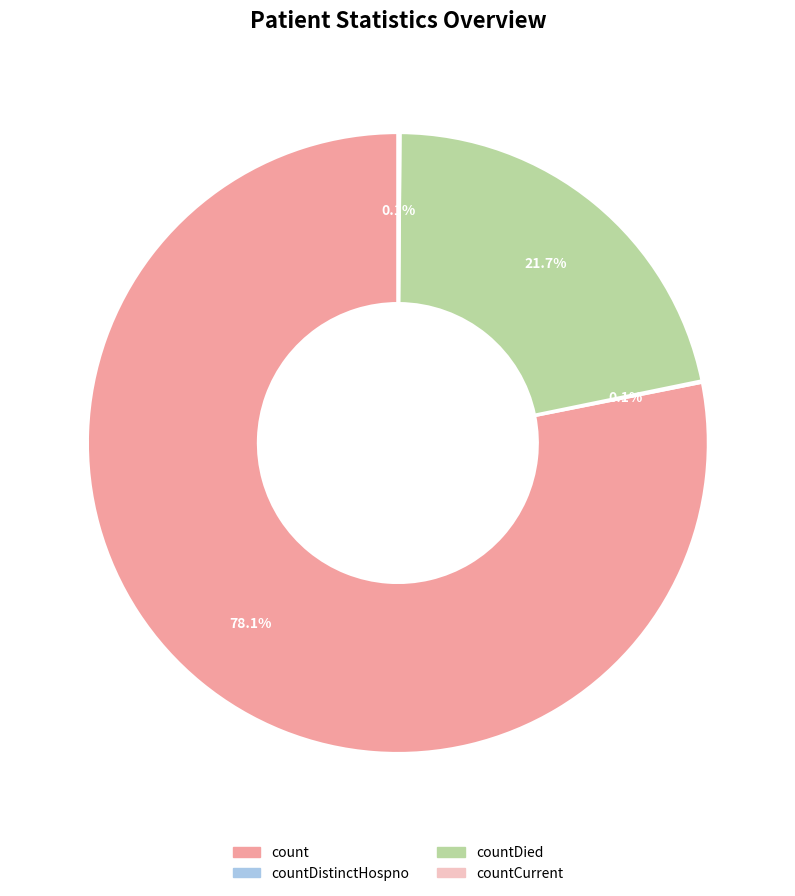

Is count the majority of the pie?

Yes